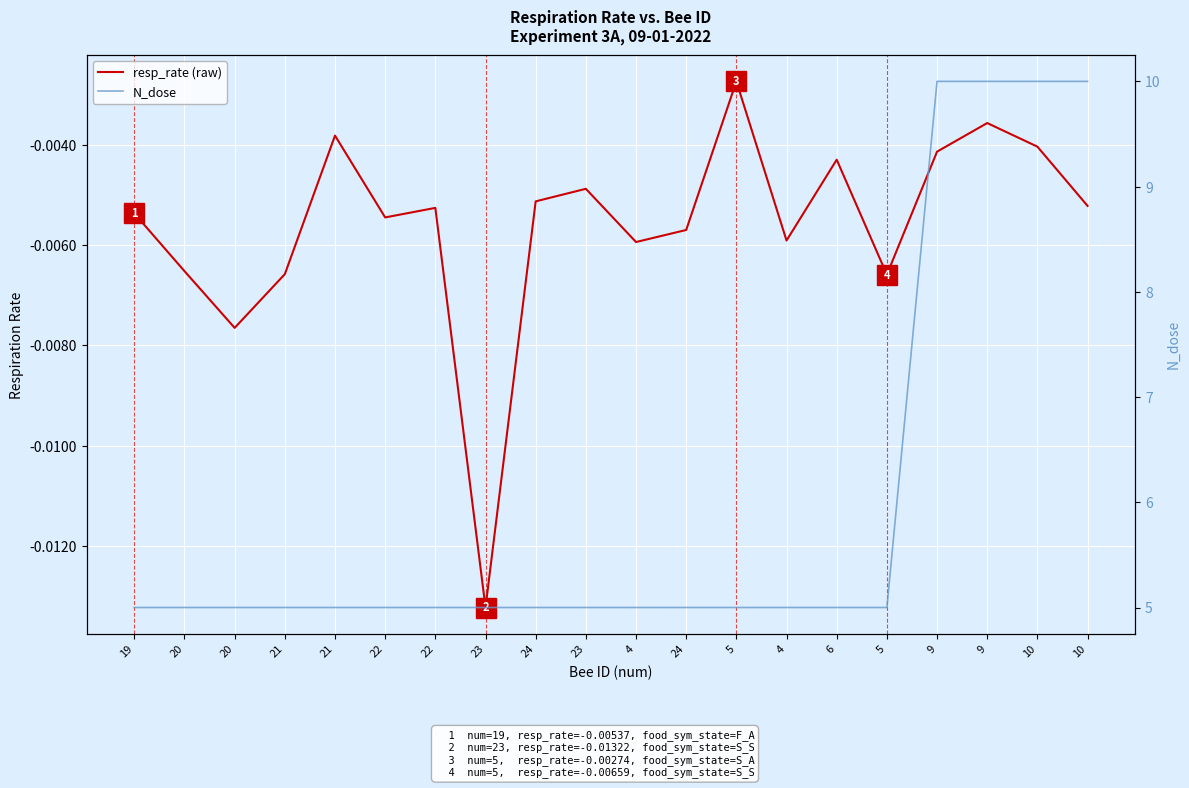

Reading left to right, extract all data points from this chart.

resp_rate (raw): 19=-0.0	20=-0.0	20=-0.0	21=-0.0	21=-0.0	22=-0.0	22=-0.0	23=-0.0	24=-0.0	23=-0.0	4=-0.0	24=-0.0	5=-0.0	4=-0.0	6=-0.0	5=-0.0	9=-0.0	9=-0.0	10=-0.0	10=-0.0
N_dose: 19=5.0	20=5.0	20=5.0	21=5.0	21=5.0	22=5.0	22=5.0	23=5.0	24=5.0	23=5.0	4=5.0	24=5.0	5=5.0	4=5.0	6=5.0	5=5.0	9=10.0	9=10.0	10=10.0	10=10.0